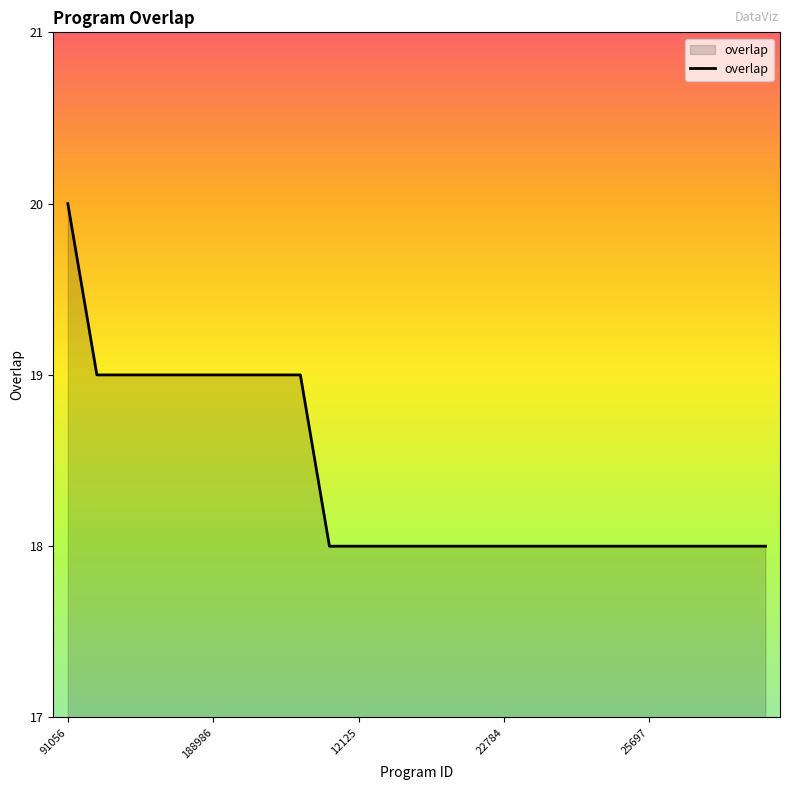

What is the greatest value displayed?

20